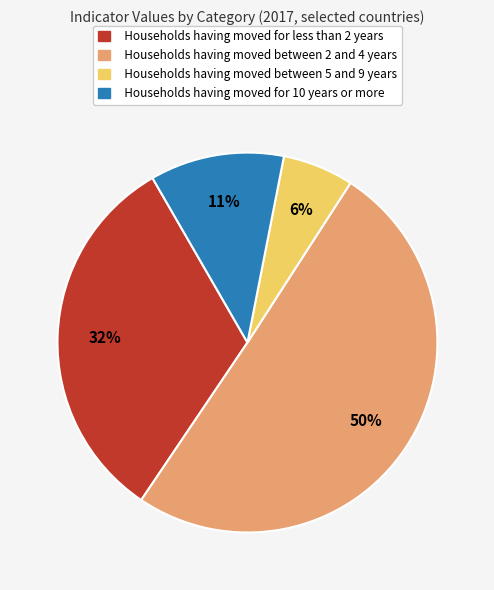

Does any single category account for the majority?

Yes